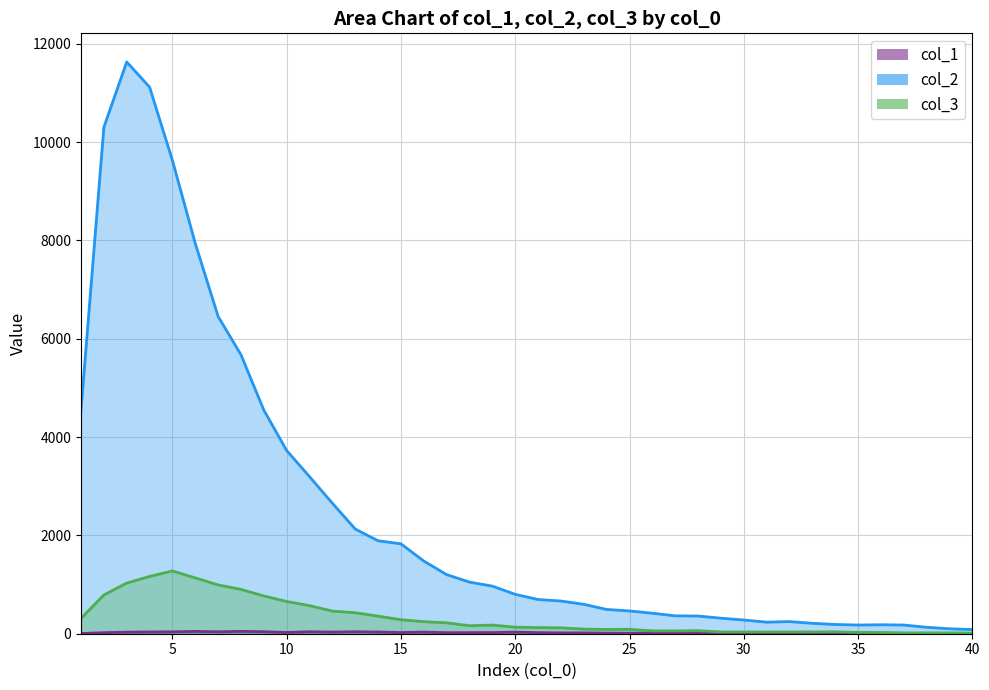

What is the value of the col_1 point at the 2nd from the left?

21